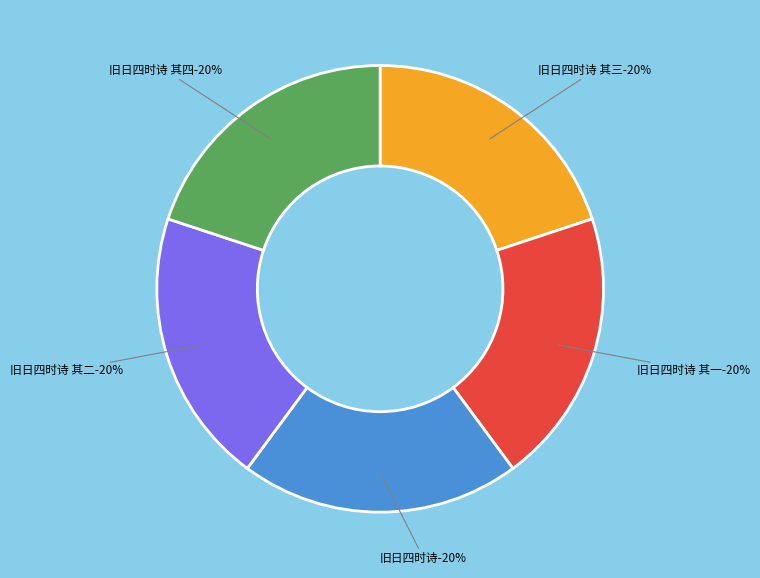

What percentage is the 旧日四时诗 其四 slice, to the nearest percent?

20%